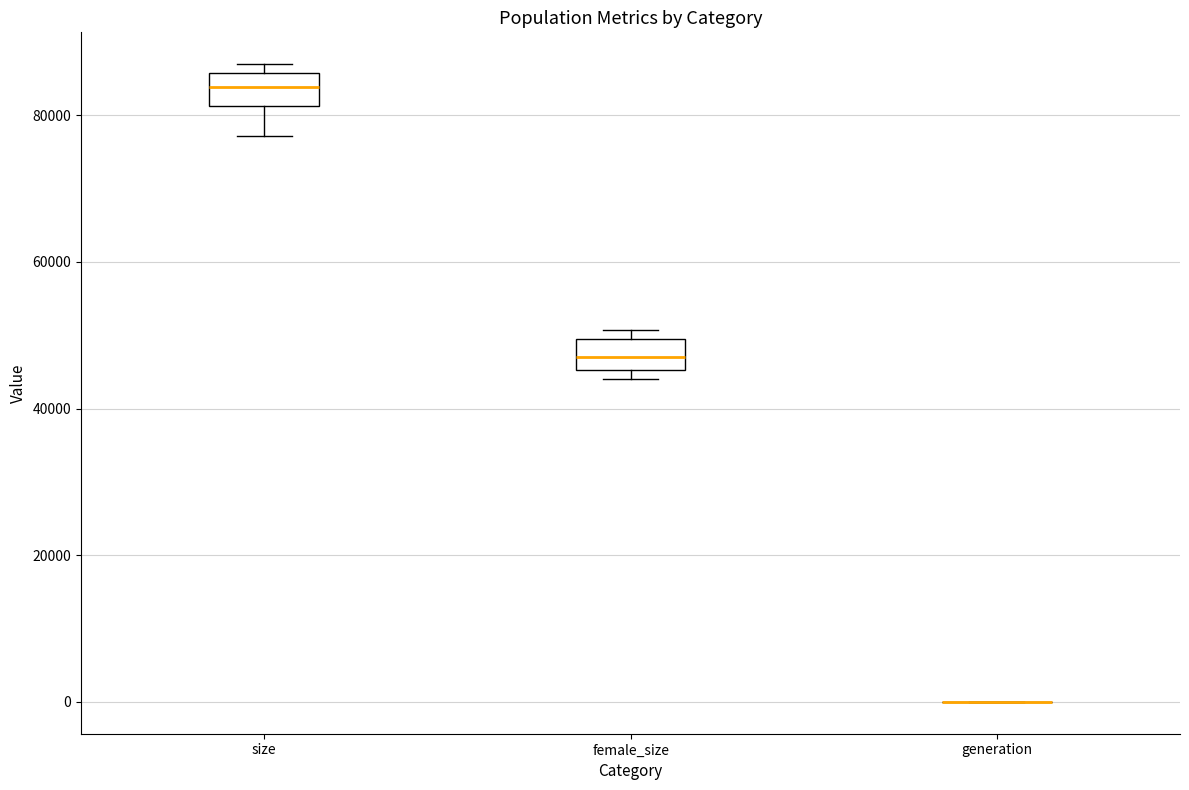

Reading left to right, read every box against the y-axis: the position of its median line, the range the box covers, and the ends of its whiskers. The values are not printed on the chart, so give them approximately, as read against the axis.

size: median 84000, box 82000 to 86000, whiskers 78000 to 86000 (just above the box's upper edge)
female_size: median 48000, box 46000 to 50000, whiskers 44000 to 50000 (just above the box's upper edge)
generation: box collapsed to a line at 0, whiskers 0 to 0